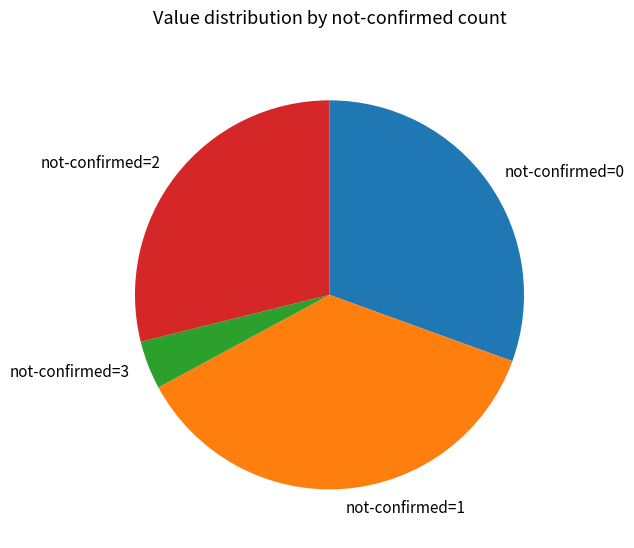

Rank the categories by value from highest to lowest.

not-confirmed=1, not-confirmed=0, not-confirmed=2, not-confirmed=3